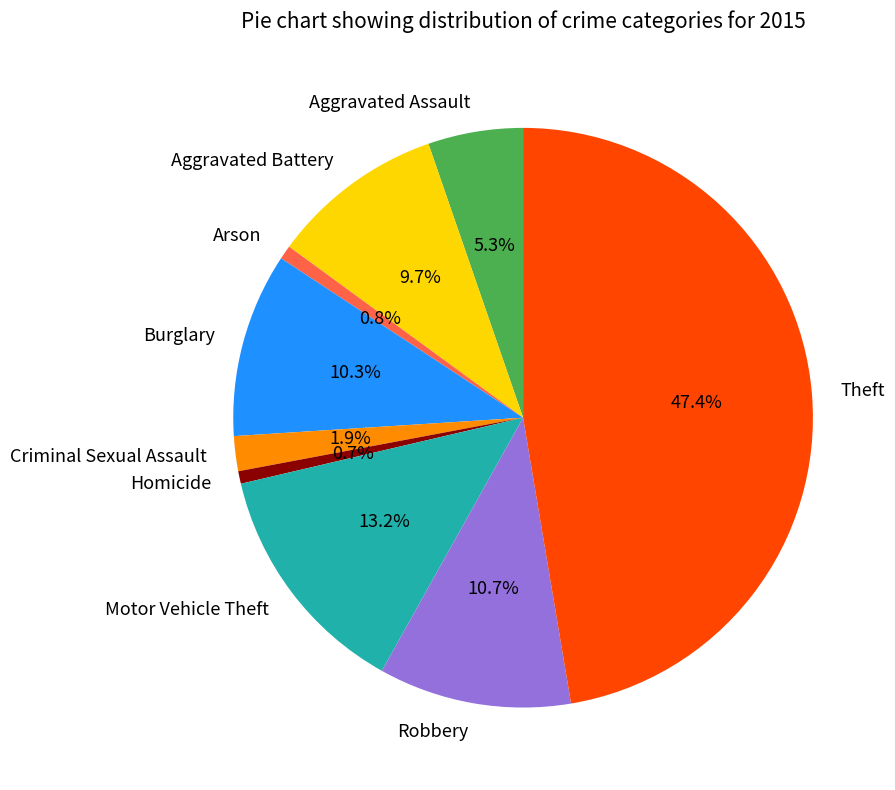

To the nearest percent, what is the combined percentage of Theft and Aggravated Battery?

57%